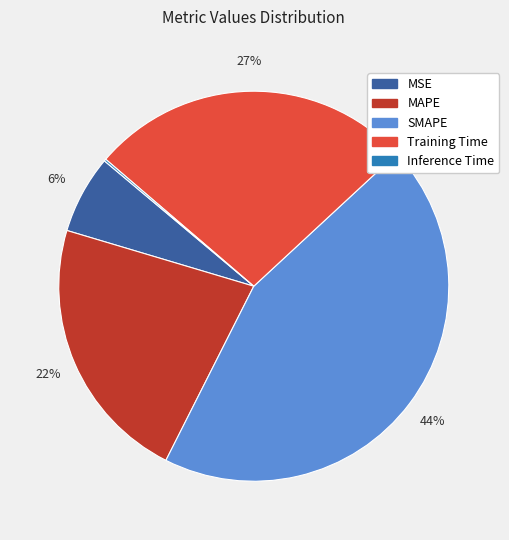

To the nearest percent, what portion does SMAPE represent?

44%